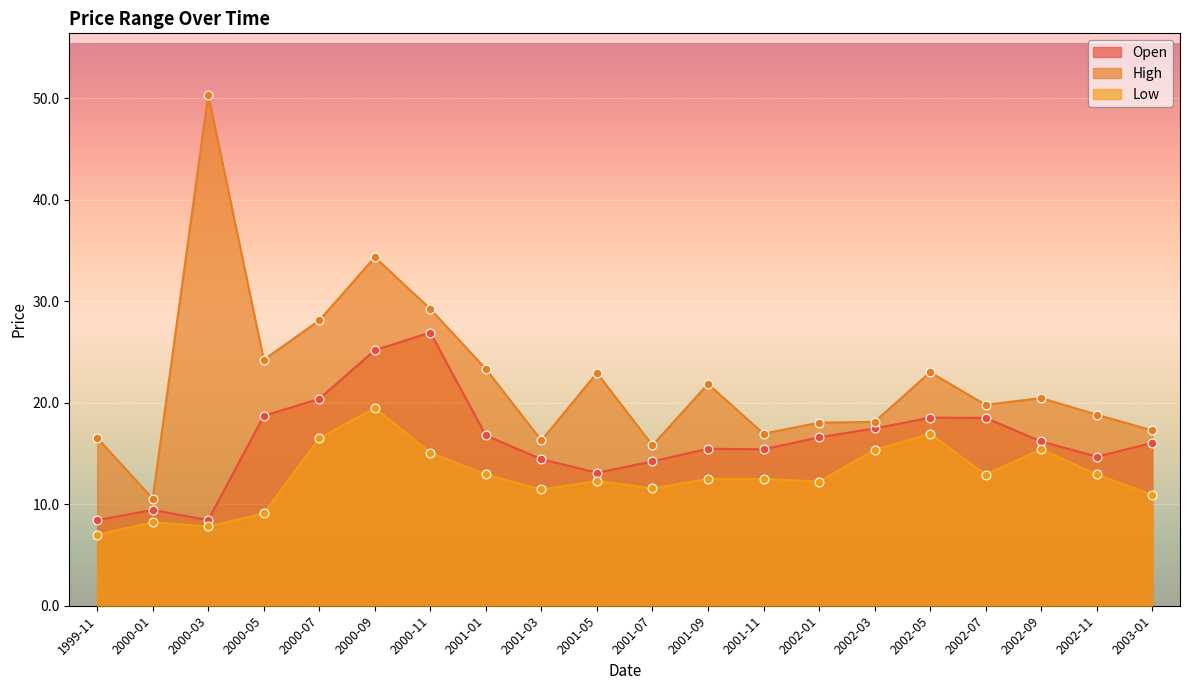

Which series has the largest Y range (max minus min)?

High